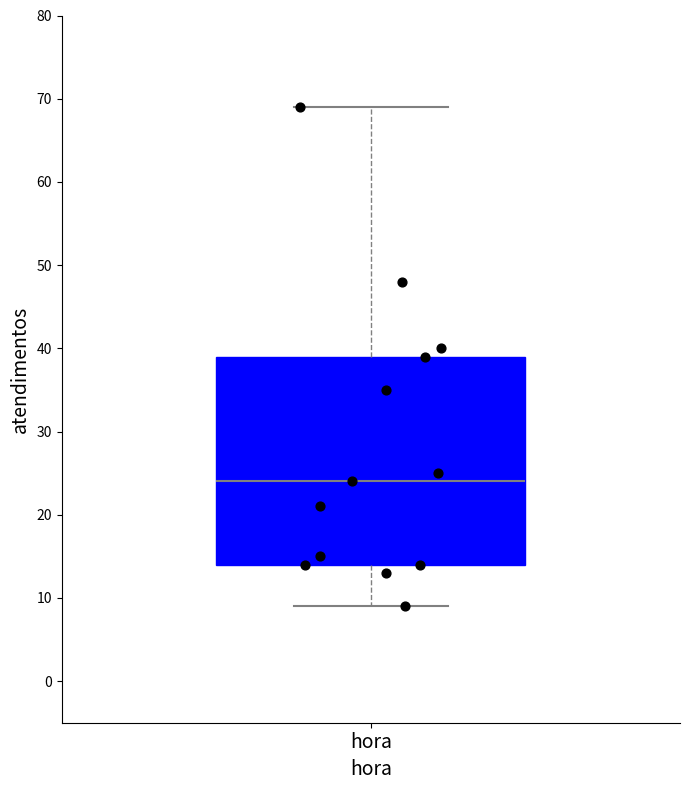

Read this box plot against the y-axis: the position of the median line, the range covered by the box, and the ends of both whiskers. The values are not printed on the chart, so give them approximately, as read against the axis.

median 24, box 14 to 39, whiskers 9 to 69